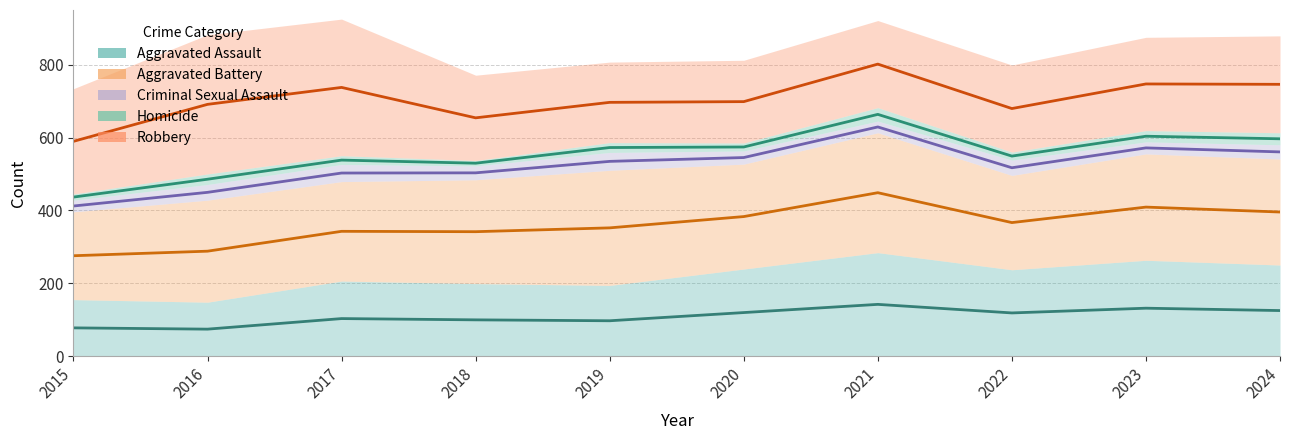

At which label does Robbery reach its peak?

2016